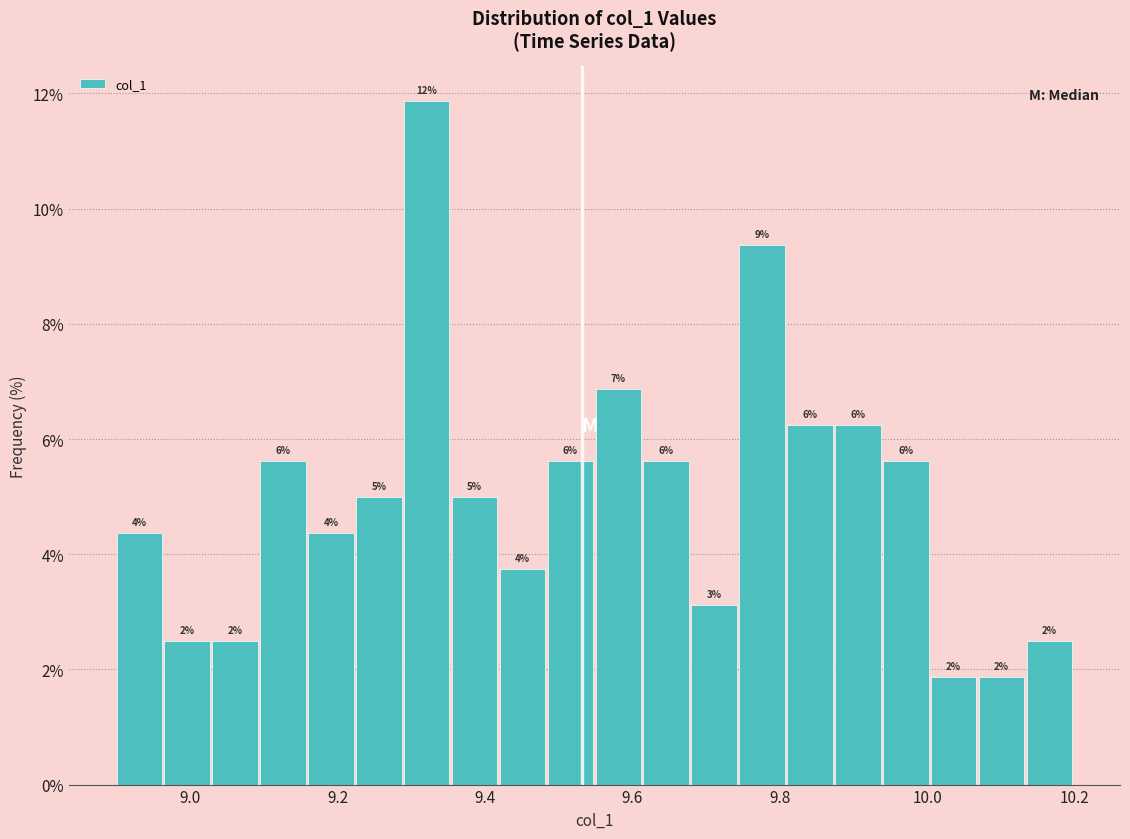

Around what value on the x-axis is the tallest bar? Give the approximate position of its centre, as read against the axis.

9.32